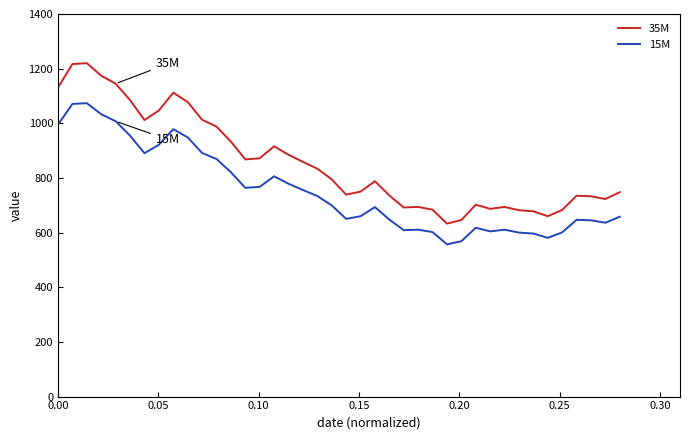

True or false: 35M and 15M cross at least once.

False